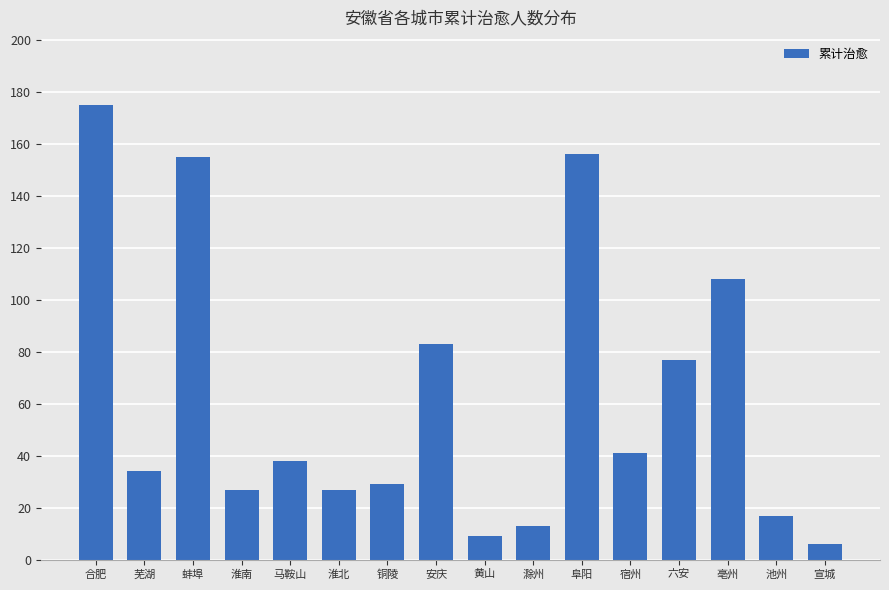

What is the value of the 15th bar from the left?

17